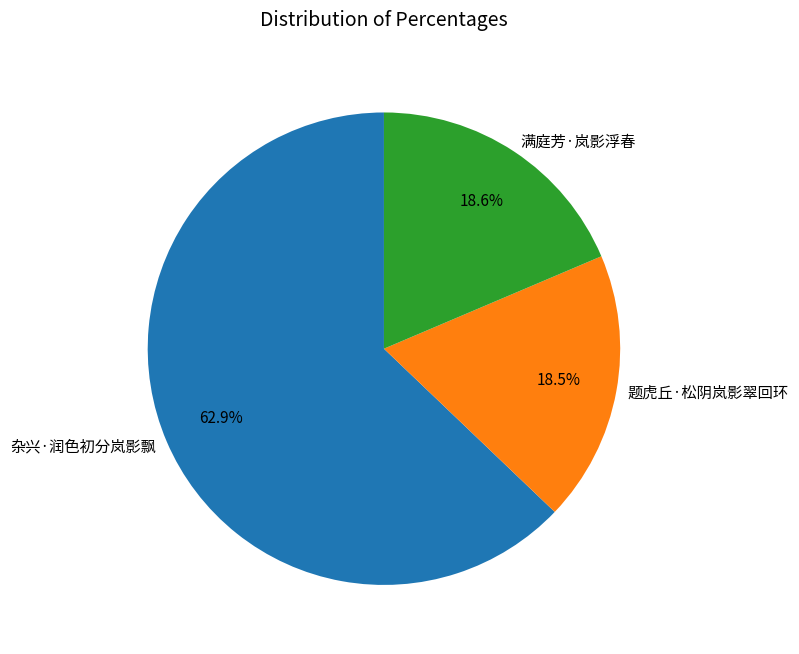

The 满庭芳·岚影浮春 slice represents 29% of the pie. True or false?

False